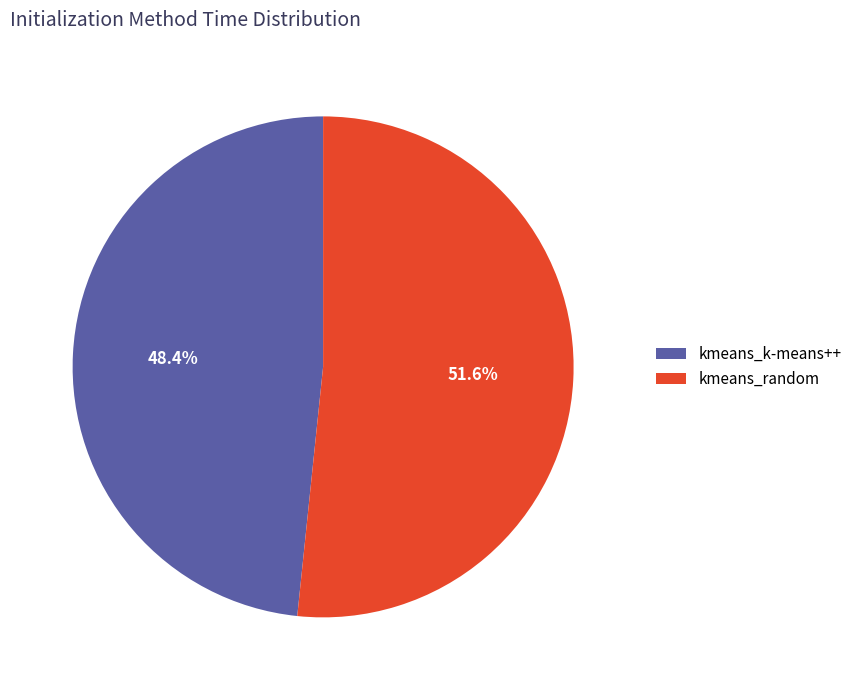

Does any single category account for the majority?

Yes